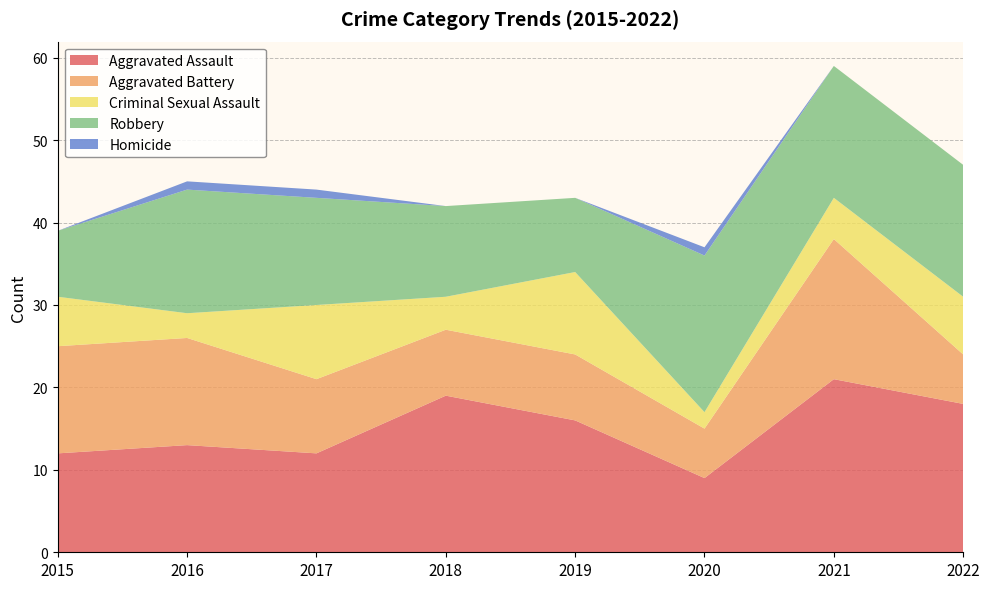

Reading left to right, list all the values displayed in this chart.

Aggravated Assault: 12	13	12	19	16	9	21	18
Aggravated Battery: 13	13	9	8	8	6	17	6
Criminal Sexual Assault: 6	3	9	4	10	2	5	7
Robbery: 8	15	13	11	9	19	16	16
Homicide: 0	1	1	0	0	1	0	0